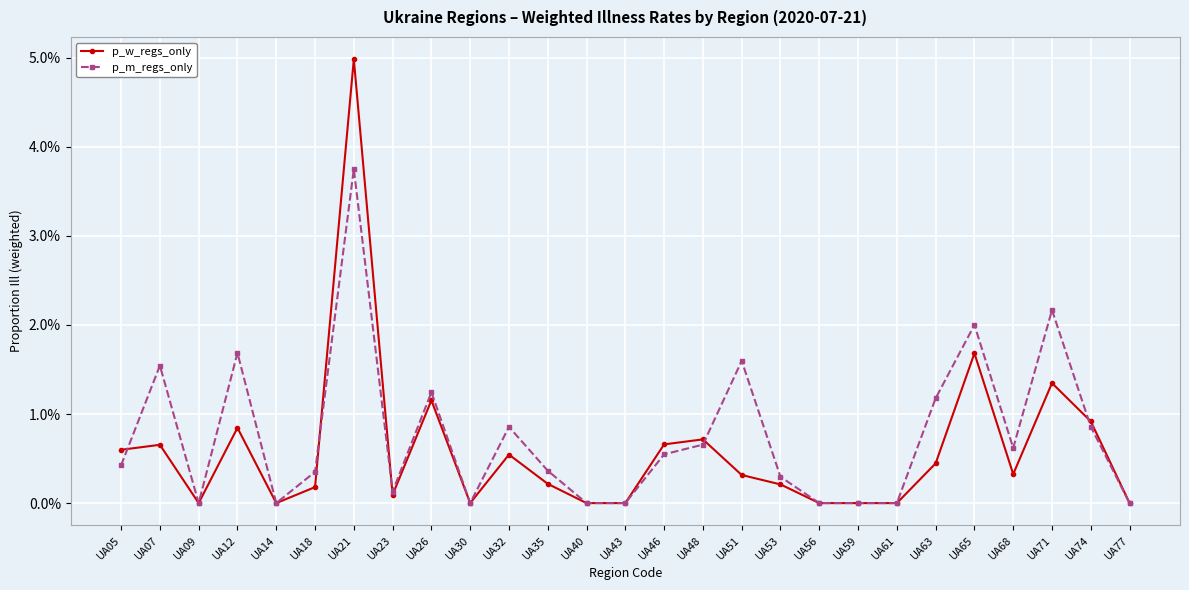

True or false: p_m_regs_only has more than 0 points higher than both neighbors.

True